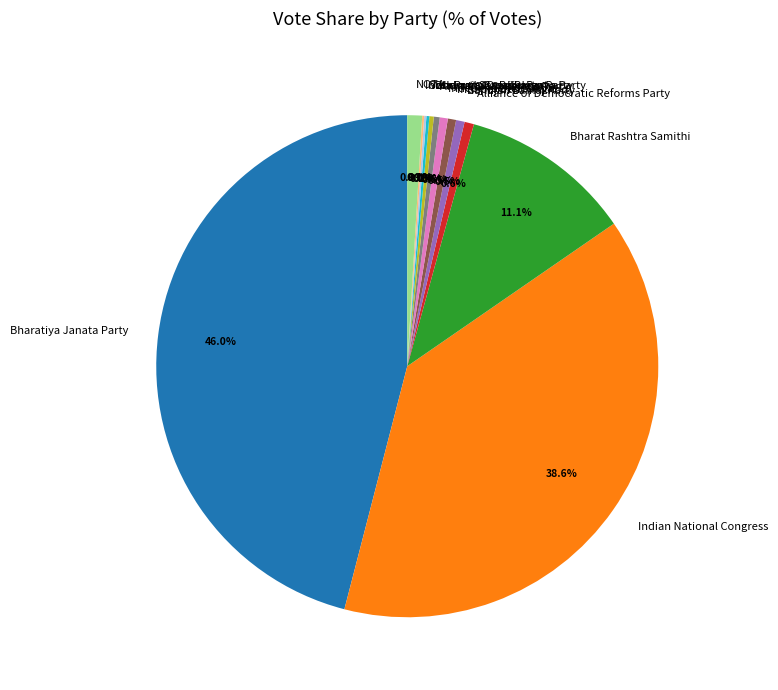

Which slice is the largest?

Bharatiya Janata Party